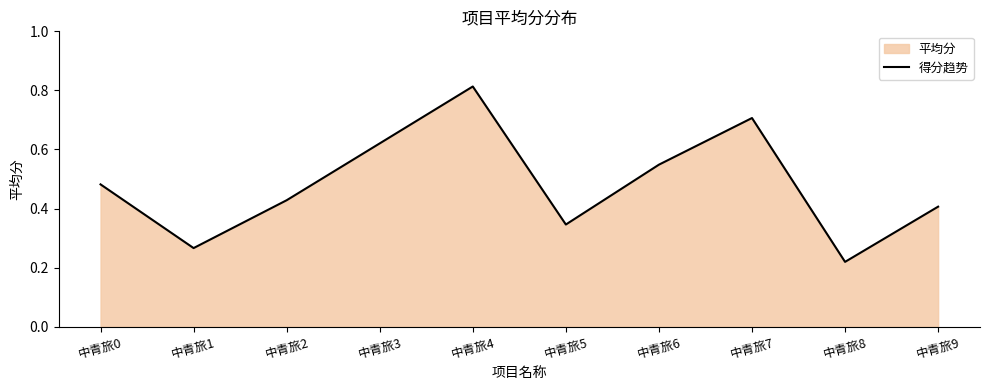

Count the number of categories in the chart.

10